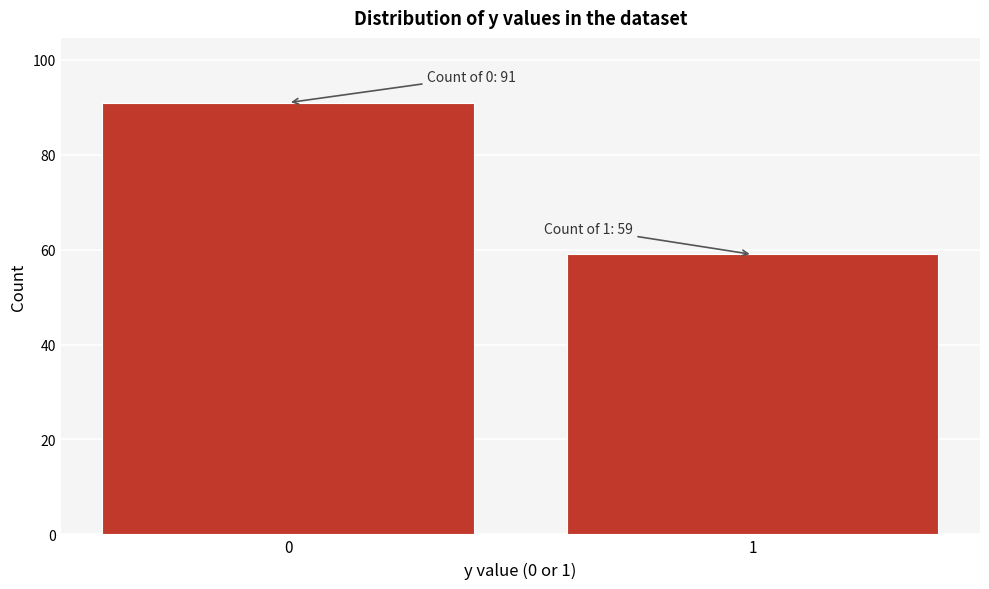

Reading left to right, transcribe all the data shown in this chart.

91	59